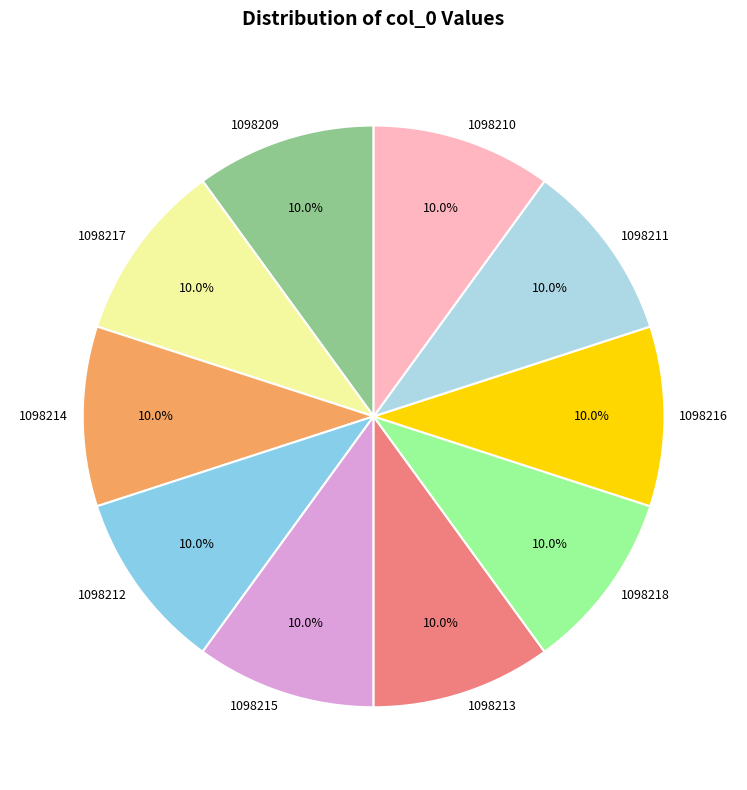

What is the total percentage of 1098212 and 1098209?

20.0%